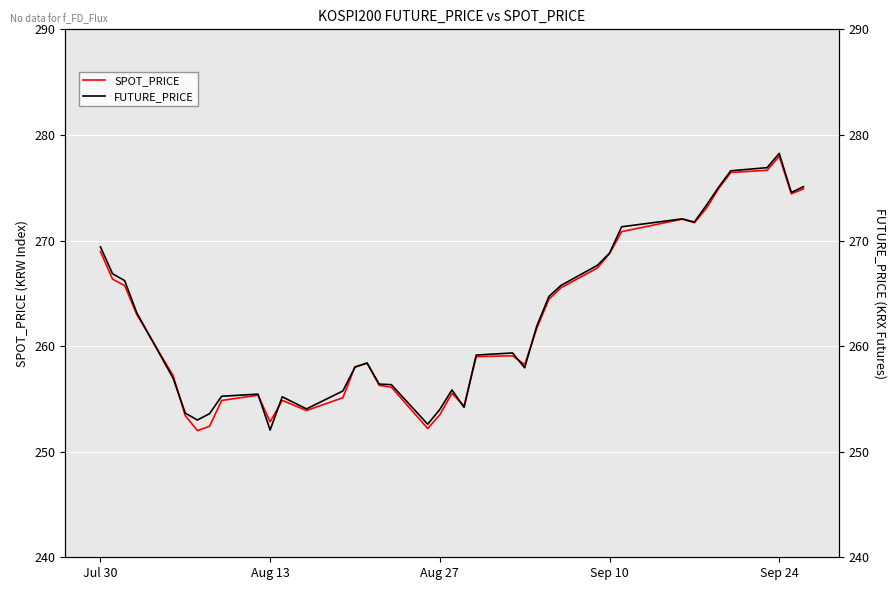

After their last crossing, which series has the higher values: SPOT_PRICE or FUTURE_PRICE?

FUTURE_PRICE